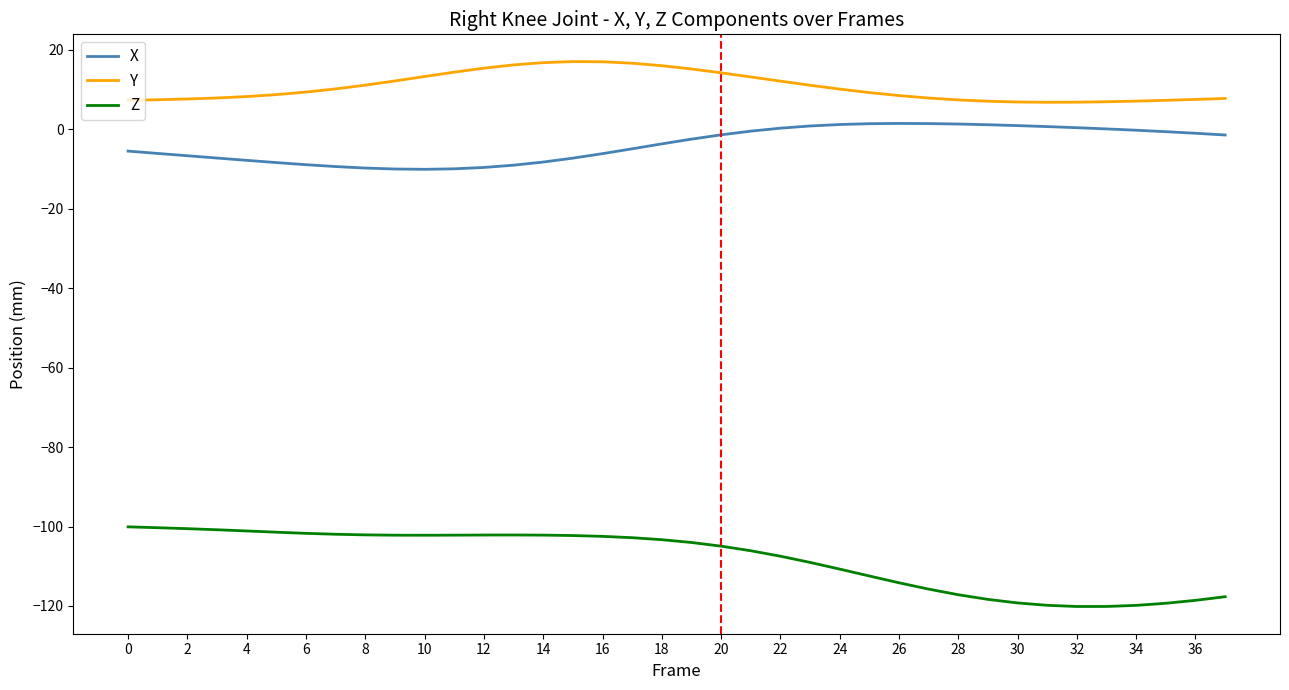

Which series has the largest total across all categories?

Y